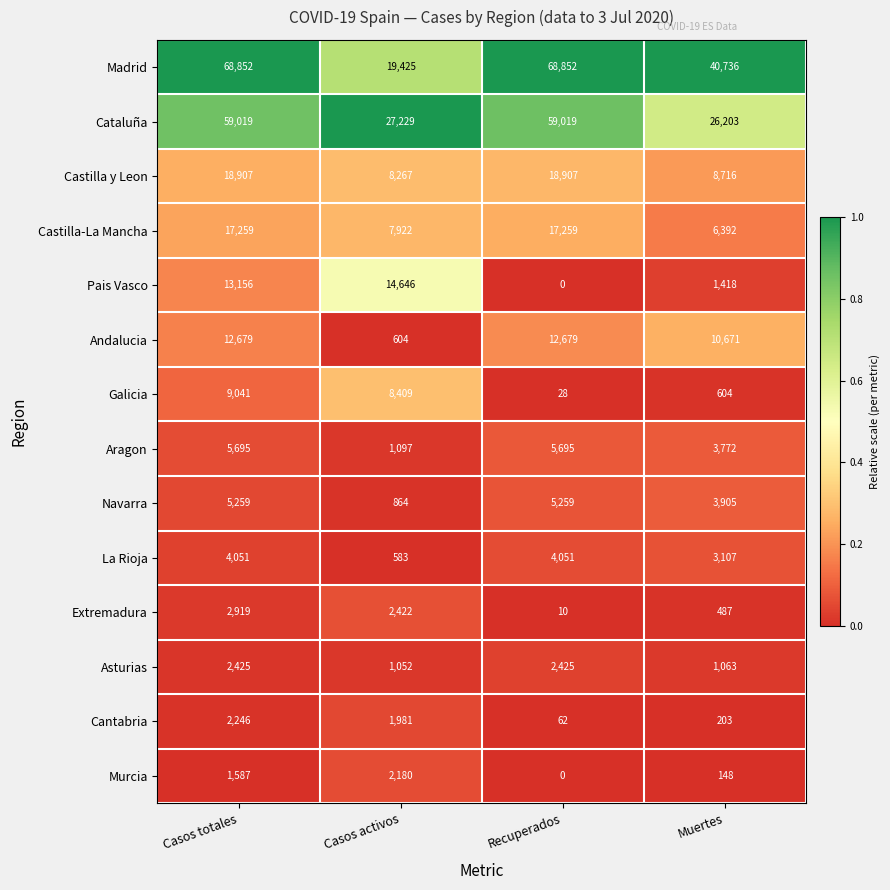

What is the total value across all series at Recuperados?

194246